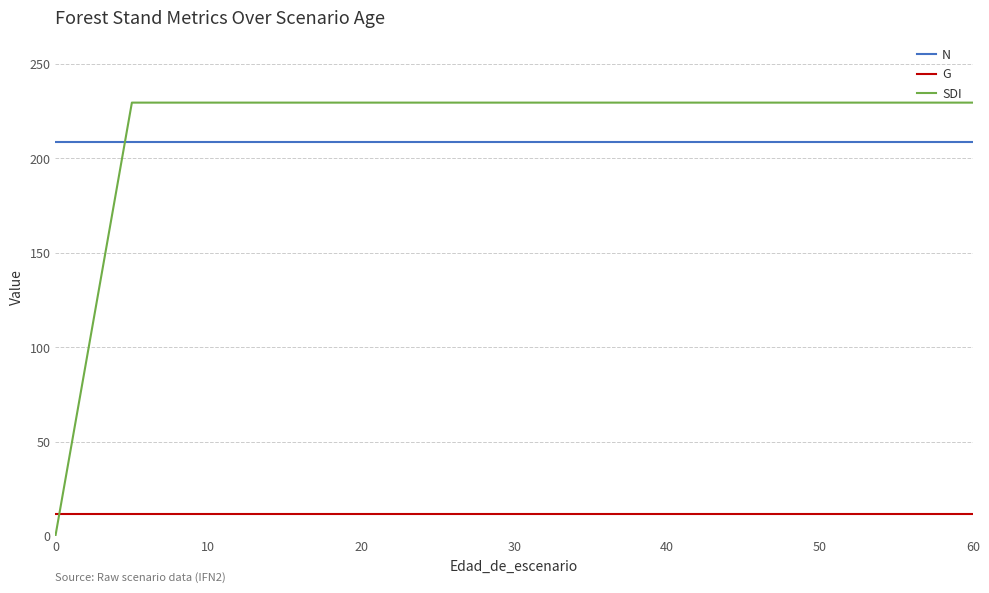

How many data points does each series have?

17